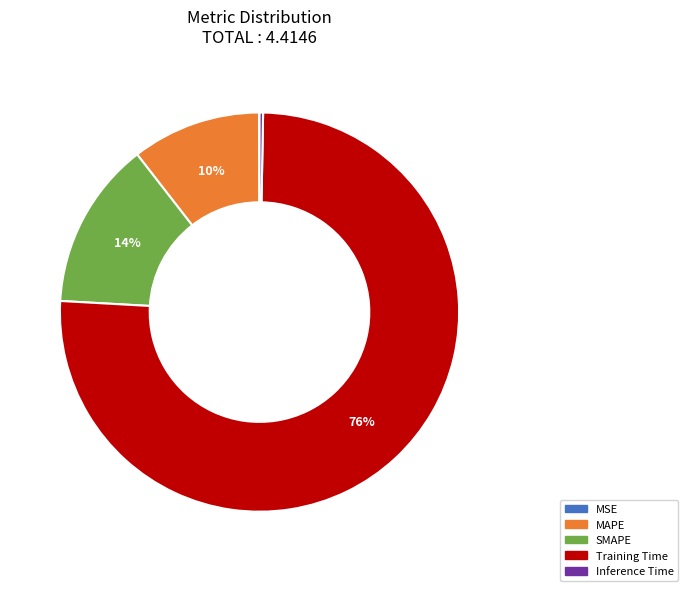

Which has a higher value, Training Time or Inference Time?

Training Time